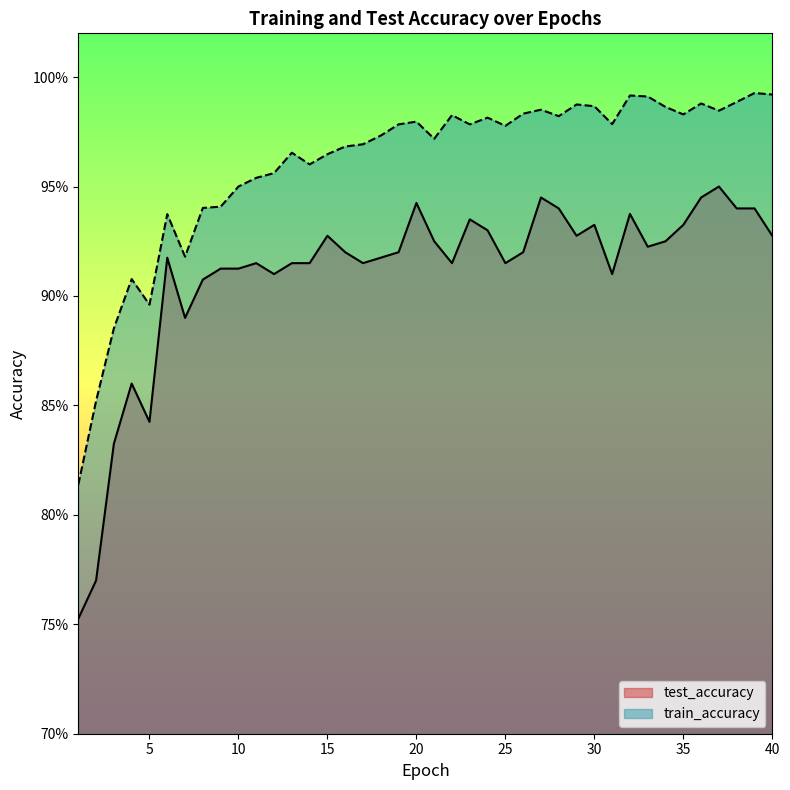

Does the chart display data point markers on the line(s)?

No